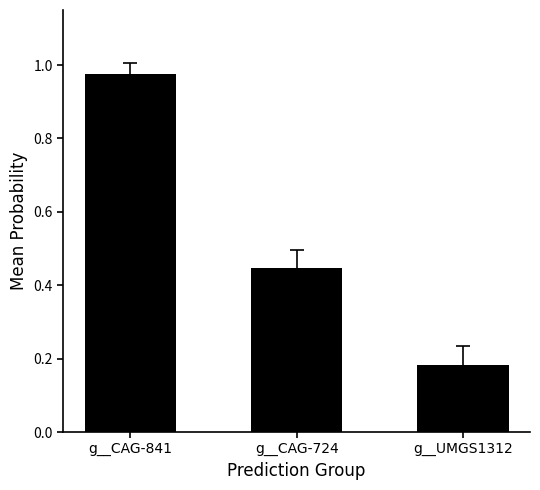

What is the sum of the values at g__CAG-841 and g__UMGS1312?

1.2